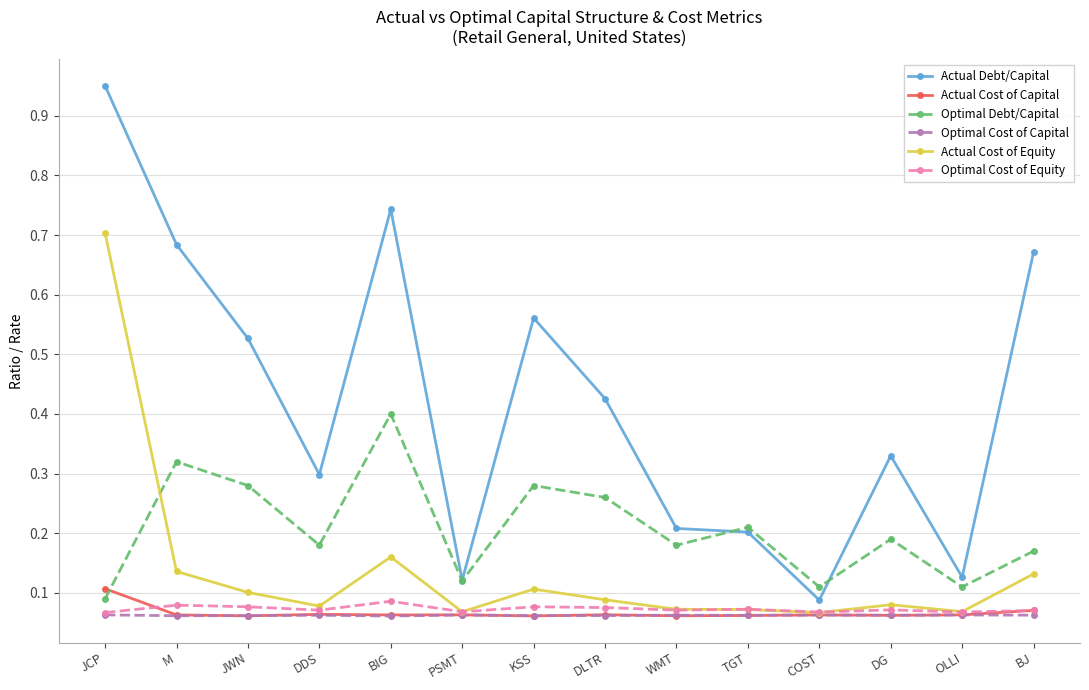

The value of Actual Debt/Capital at TGT is 0.1. True or false?

False